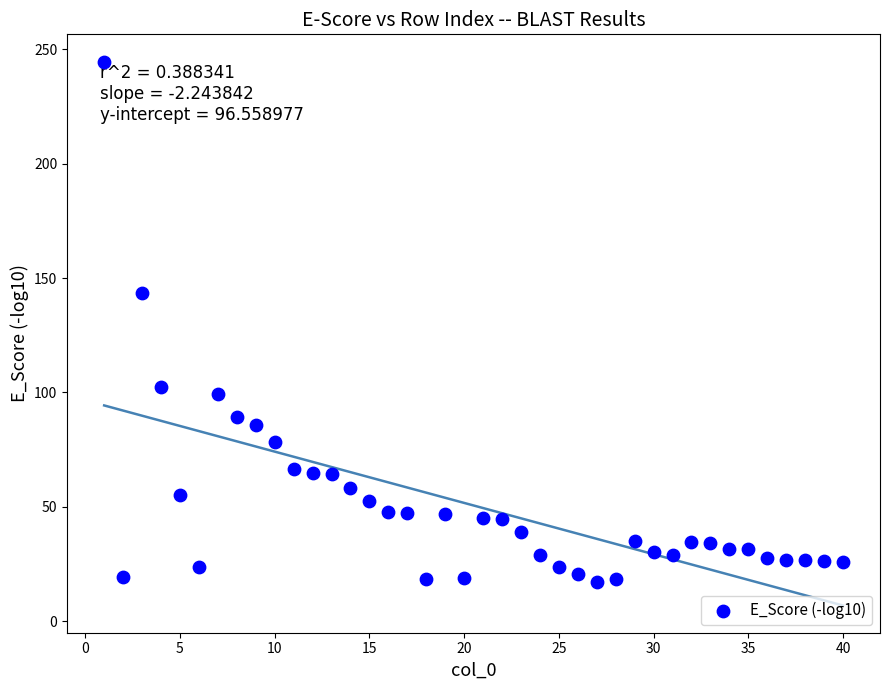

What is the range of X values (max minus min)?

39.0